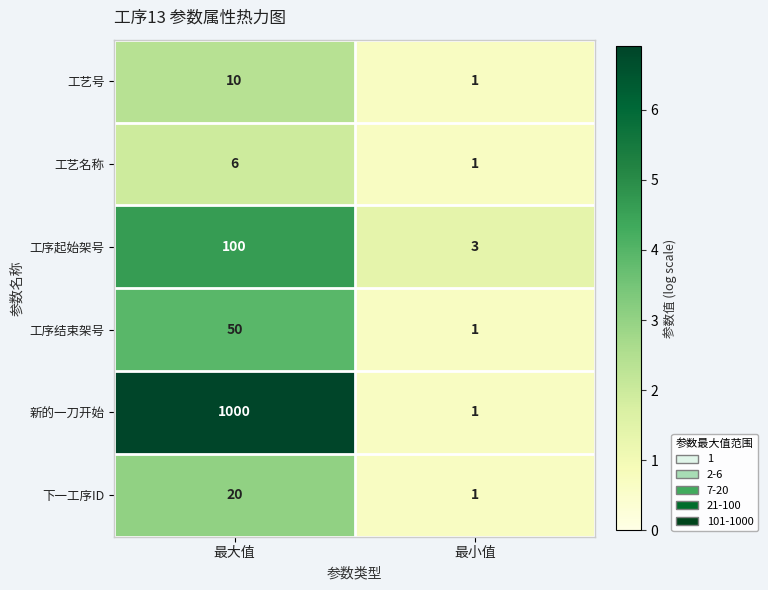

What is the greatest value displayed?

1000